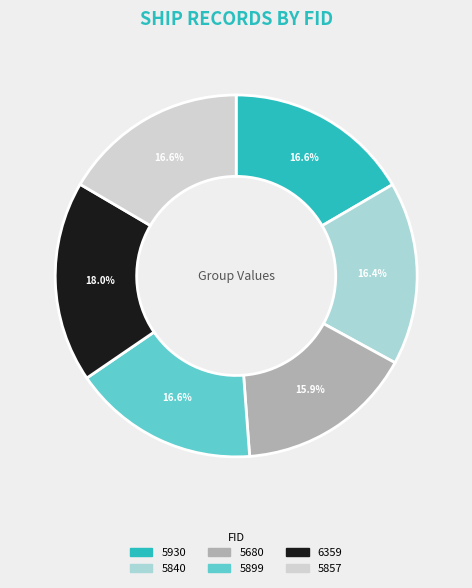

How many slices are in this pie chart?

6